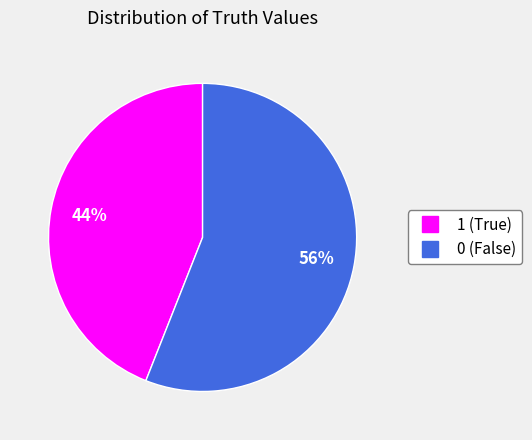

To the nearest percent, what percentage of the pie is 1?

44%